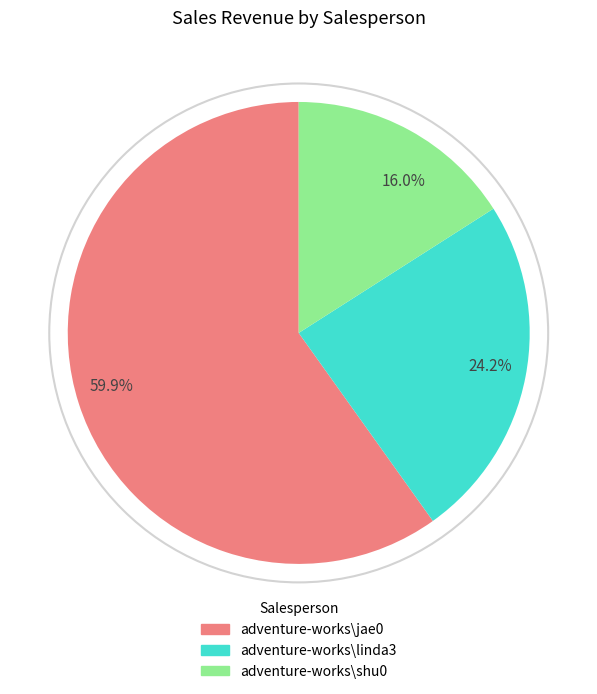

Which category accounts for the majority?

59.9%